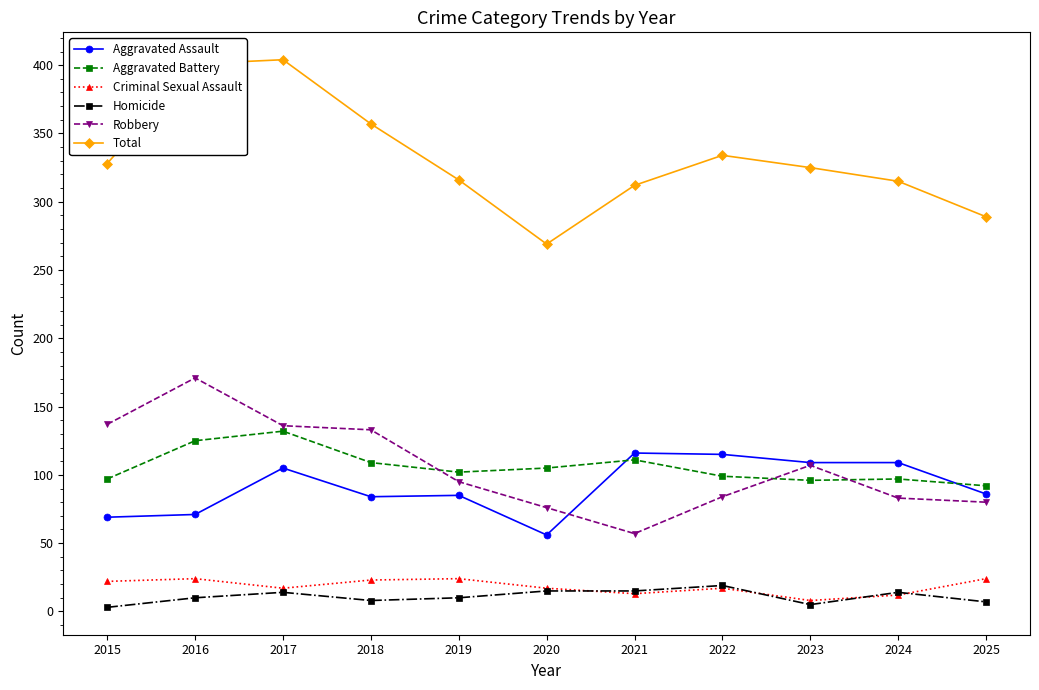

What is the difference between the maximum and minimum values in the Aggravated Assault series?

60